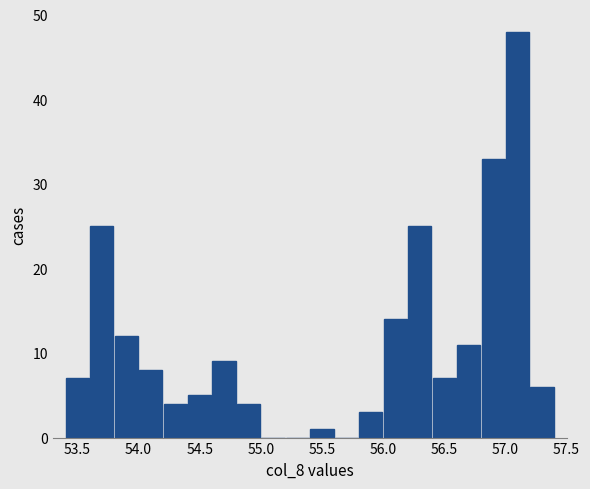

How tall is the bar that spans 54.2 to 54.4 on the x-axis? The values are not printed on the chart, so give them approximately, as read against the axis.

4